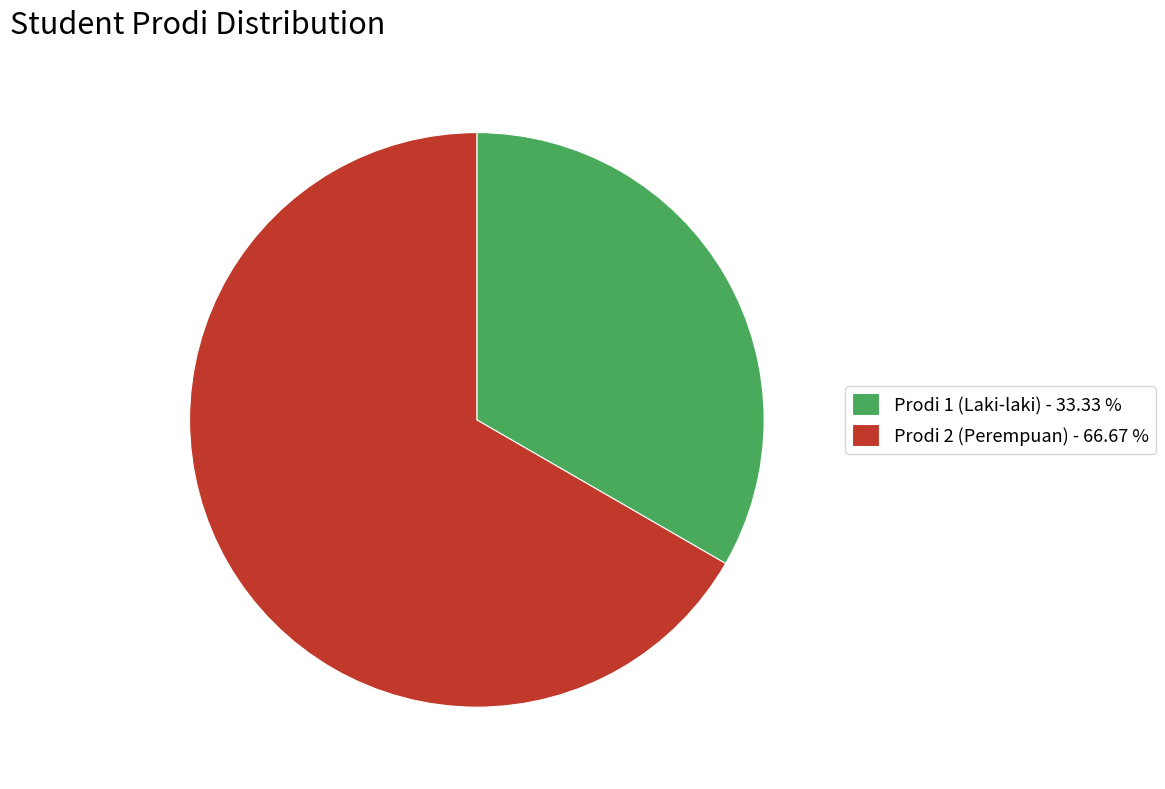

What is the largest slice in the pie chart?

Prodi 2 (Perempuan)